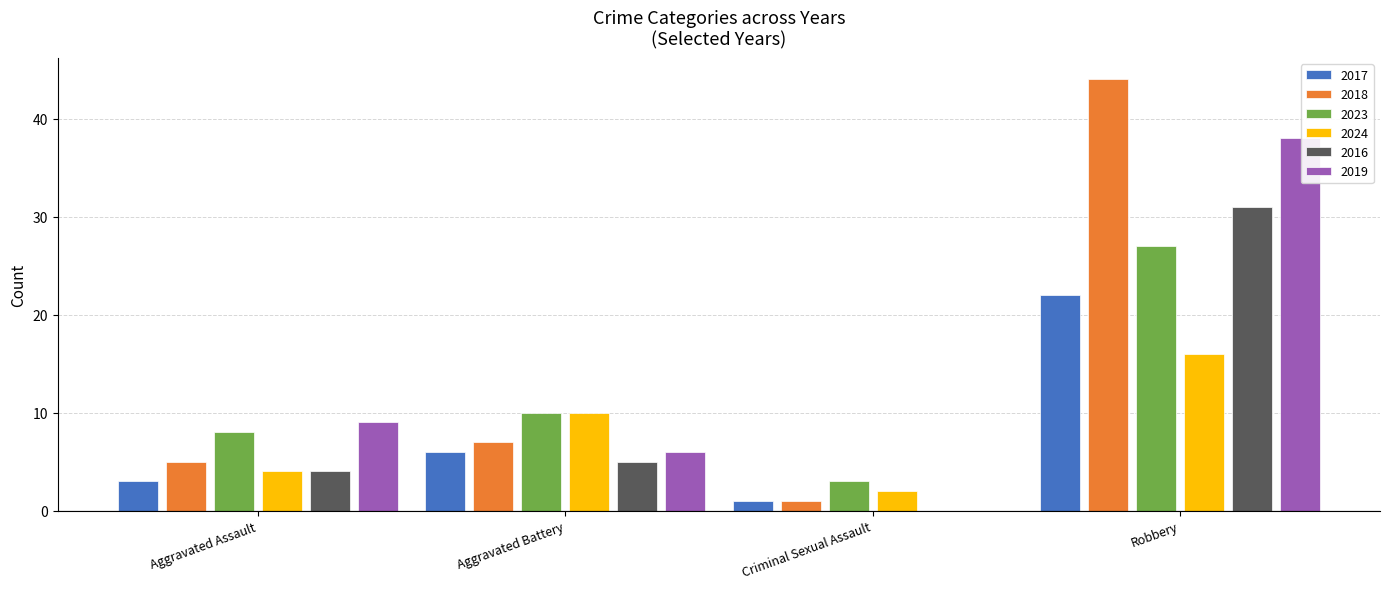

At which label does 2023 reach its peak?

Robbery